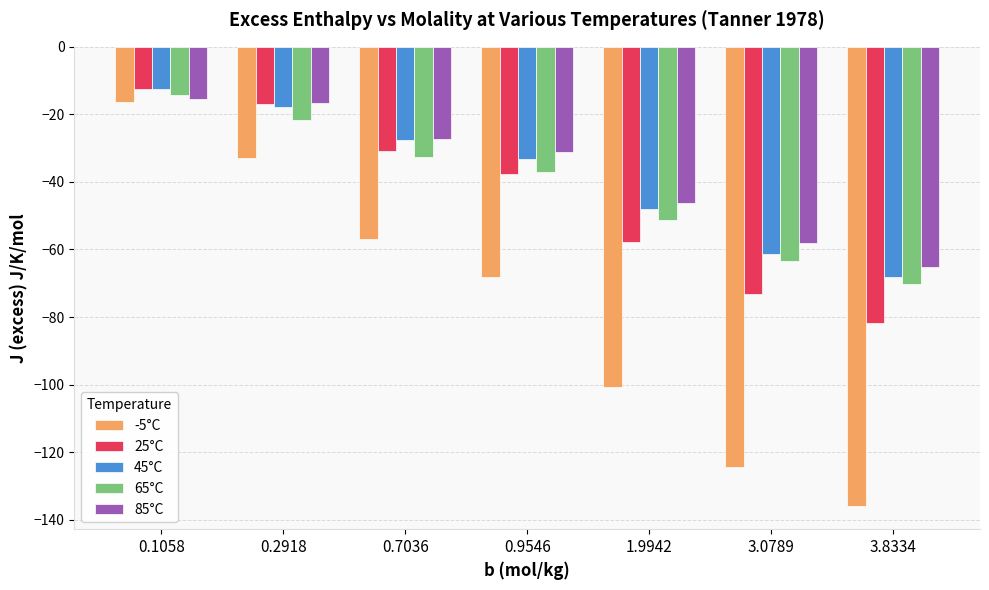

Reading left to right, what are all the values shown in this chart?

-5°C: -16.3	-33.1	-56.8	-68.0	-100.7	-124.3	-136.0
25°C: -12.6	-16.8	-30.8	-37.6	-57.9	-73.1	-81.8
45°C: -12.6	-17.7	-27.7	-33.1	-48.0	-61.4	-68.0
65°C: -14.2	-21.6	-32.6	-37.0	-51.3	-63.3	-70.1
85°C: -15.5	-16.7	-27.4	-31.2	-46.2	-58.2	-65.1